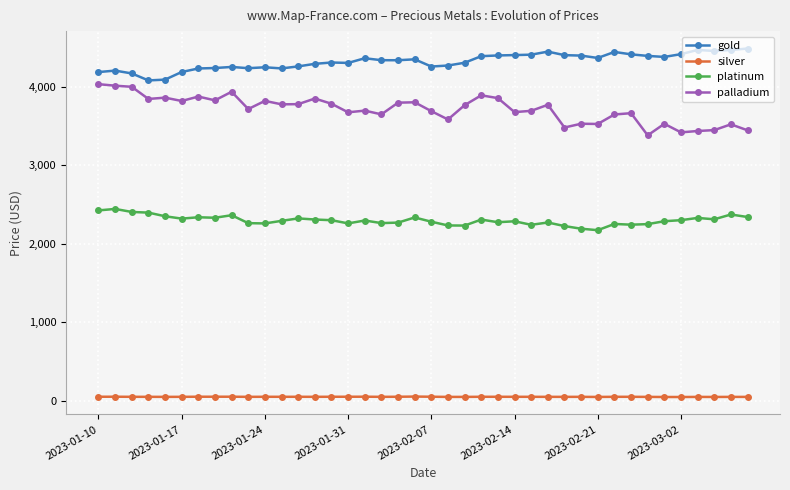

At how many categories does at least one series exceed 1987?

40